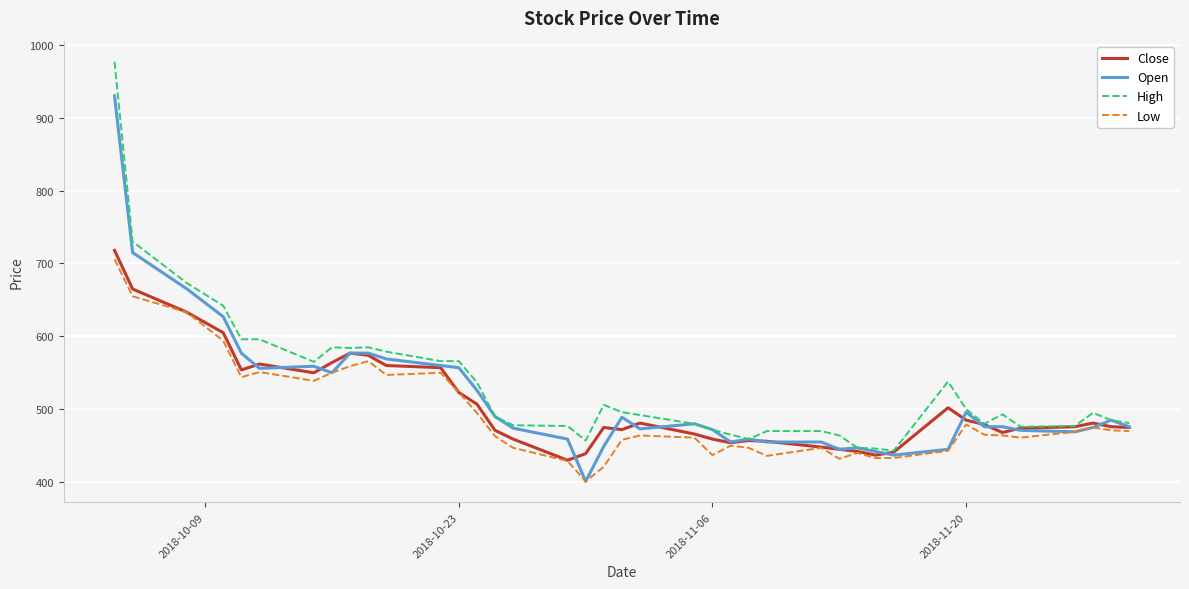

What is the maximum value shown in the chart?

977